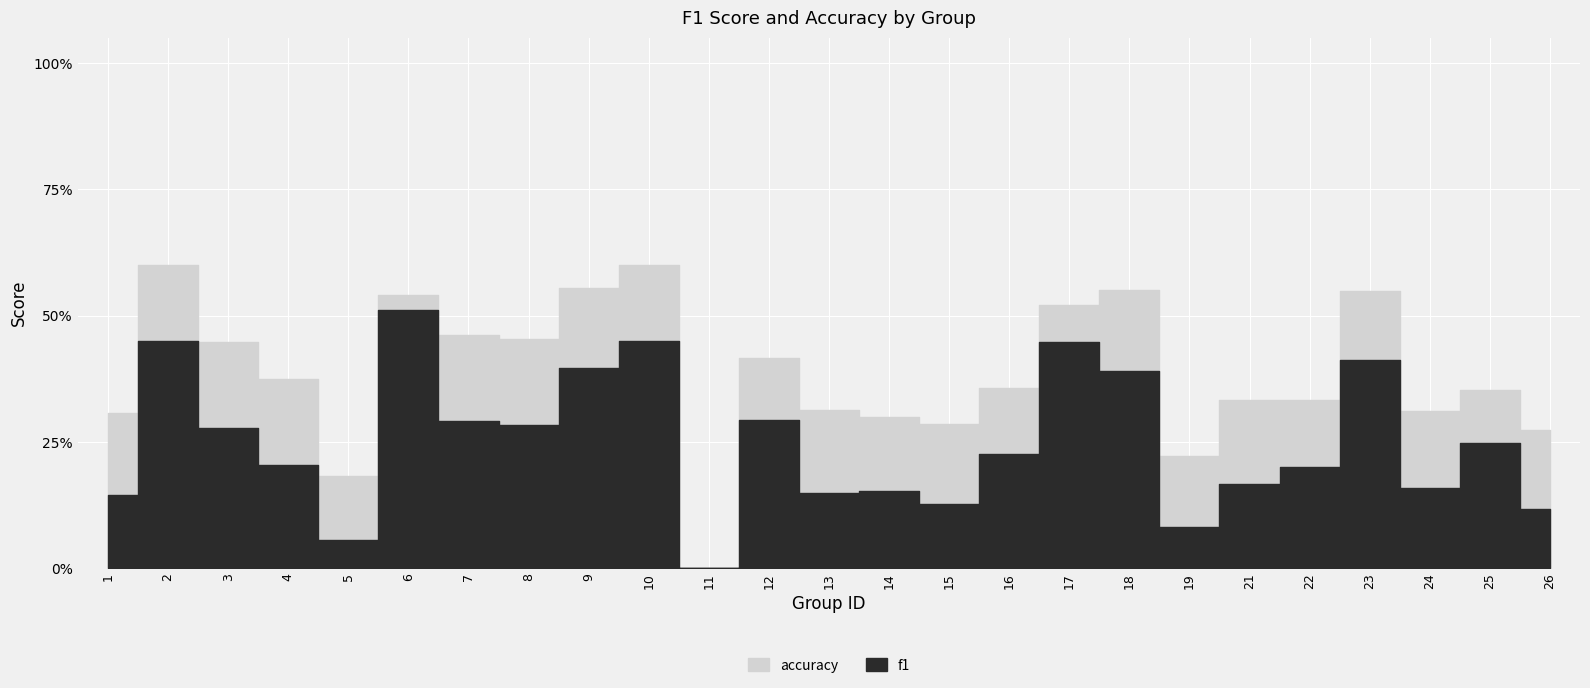

How many positive values does the f1 series have?

24